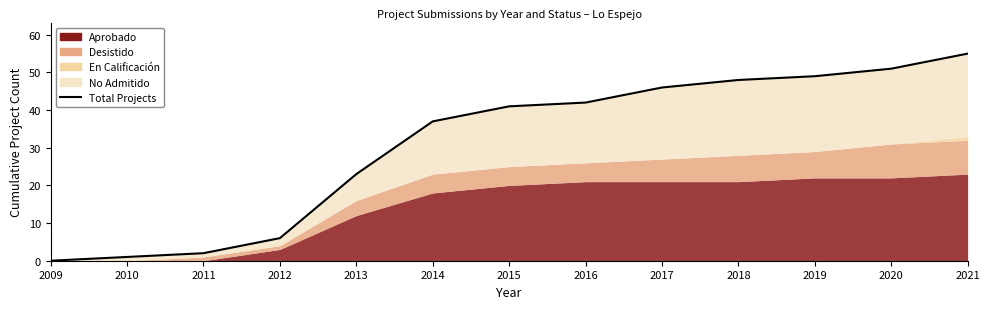

What is the difference between the second highest and minimum values?

51